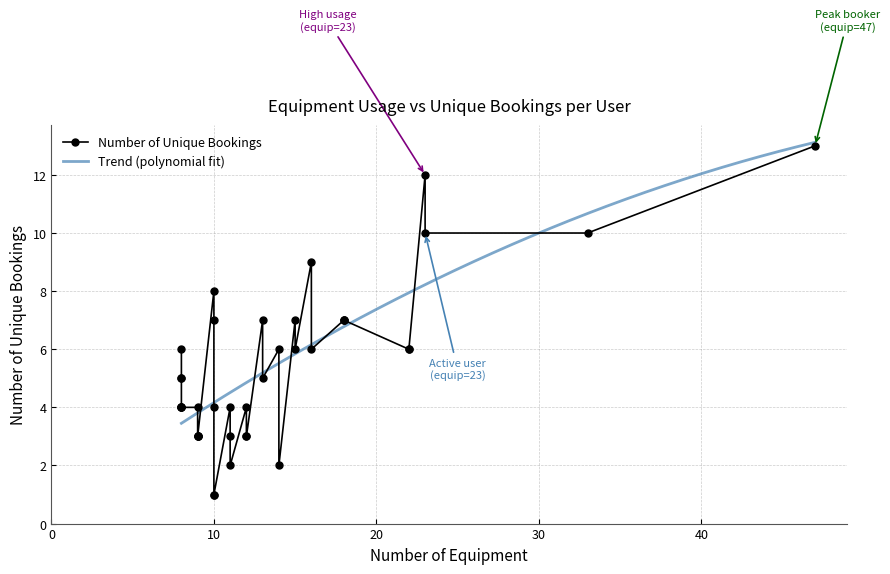

What is the maximum value for Trend (polynomial fit)?

13.1